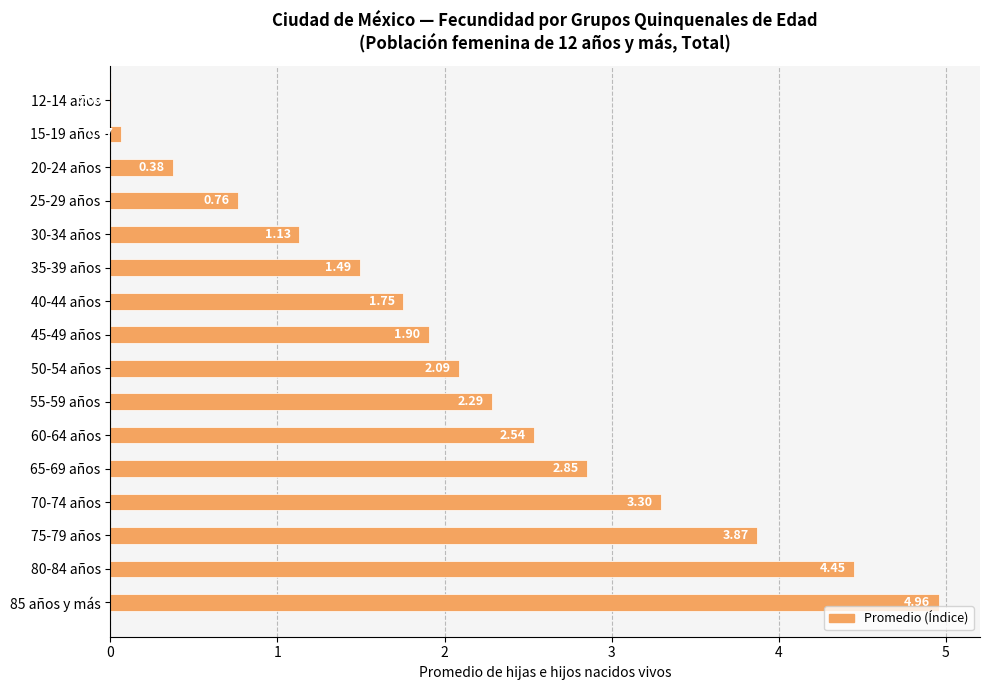

What is the change in value from 40-44 años to 55-59 años?

+0.5